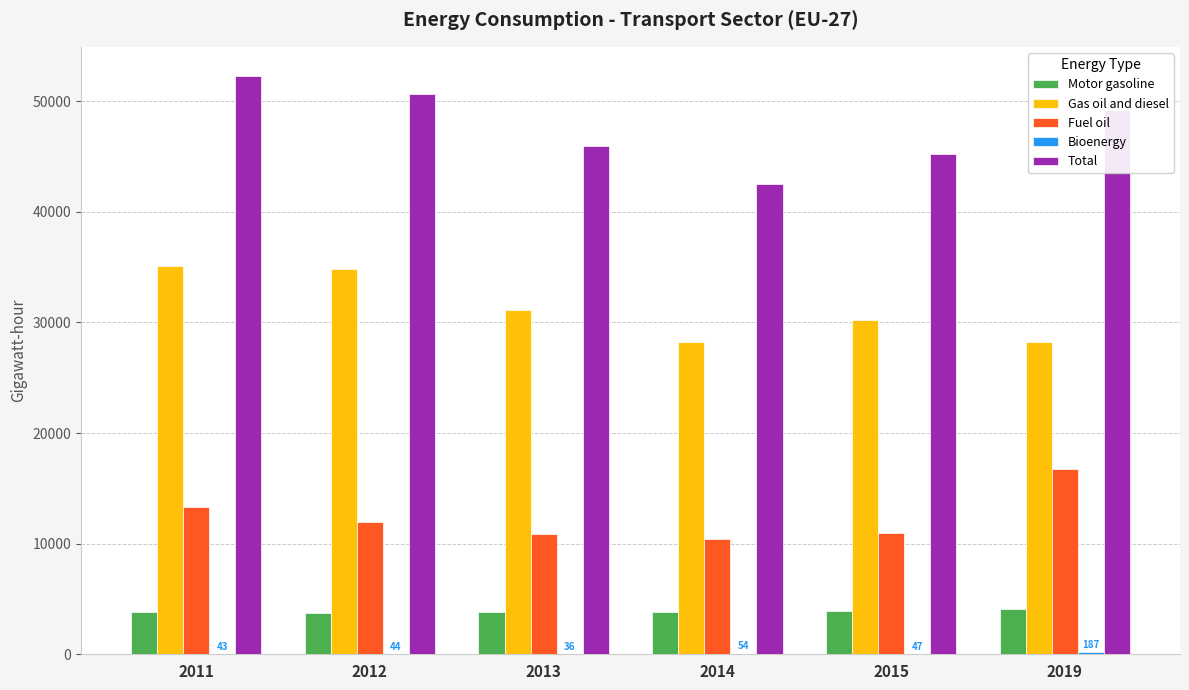

What is the approximate value of Fuel oil at 2013?

10886.8